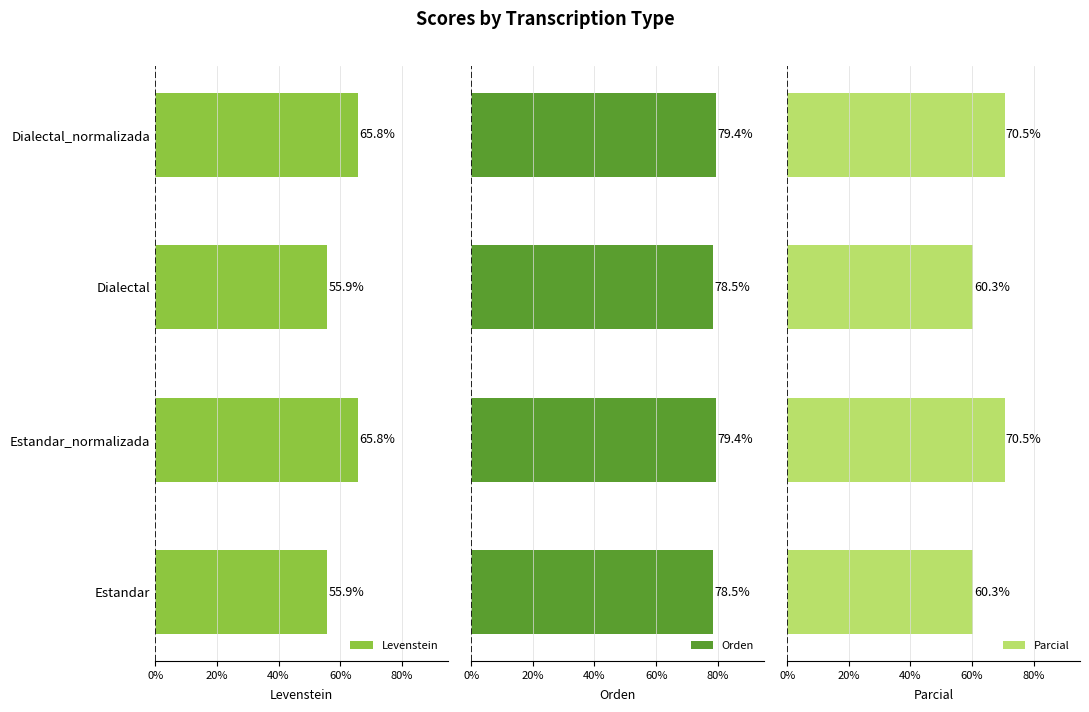

What is the value of the Orden bar at the 4th from the left?

79.4